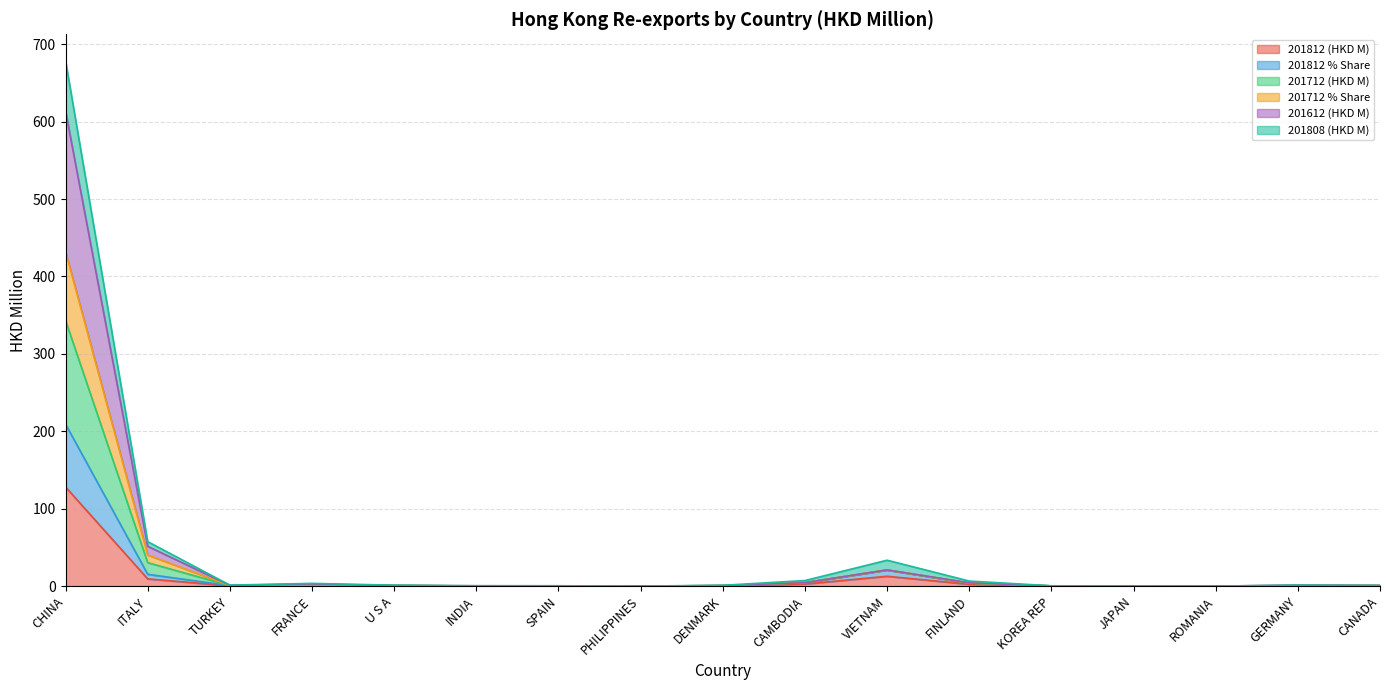

At which category is the sum across all series the highest?

CHINA